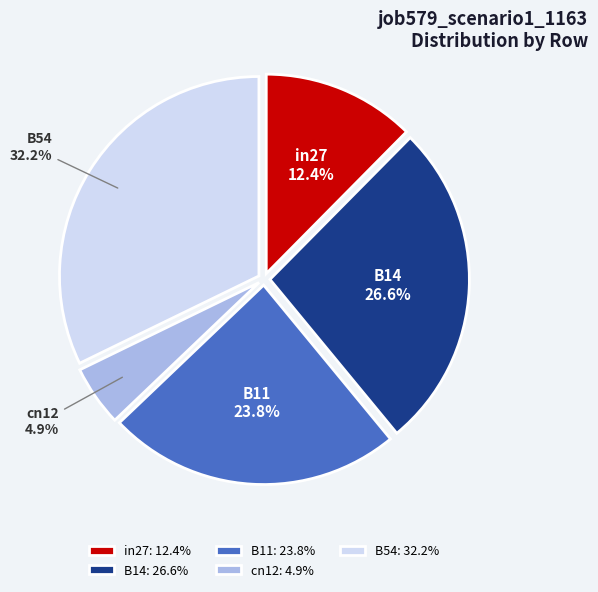

To the nearest percent, what is the combined percentage of B14 and B11?

50%